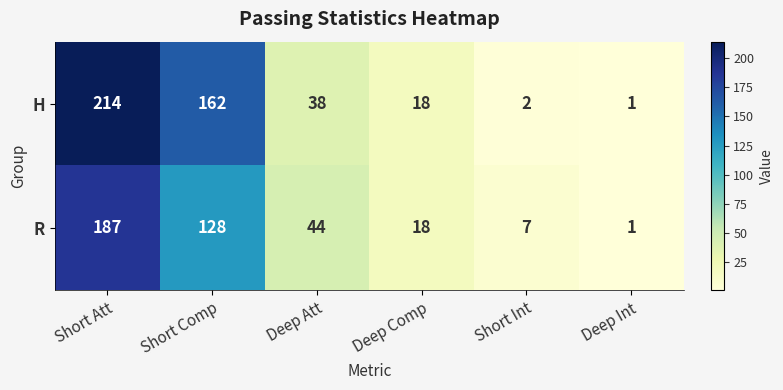

At which label is R closest to 94?

Short Comp